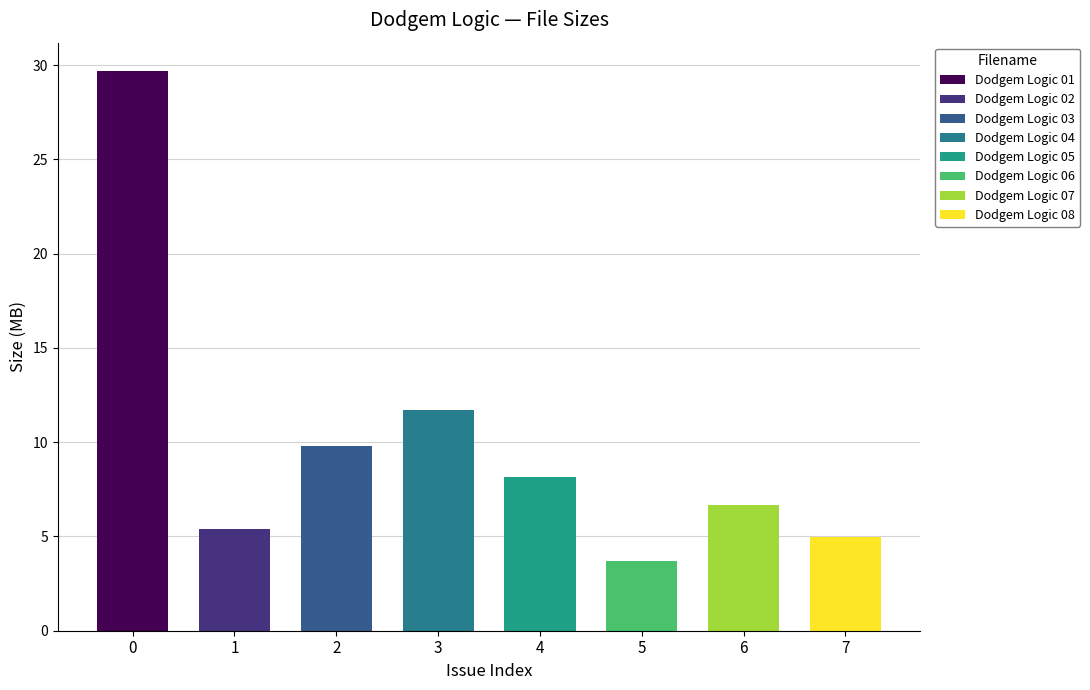

Where does the data first go above 8?

Dodgem Logic 01